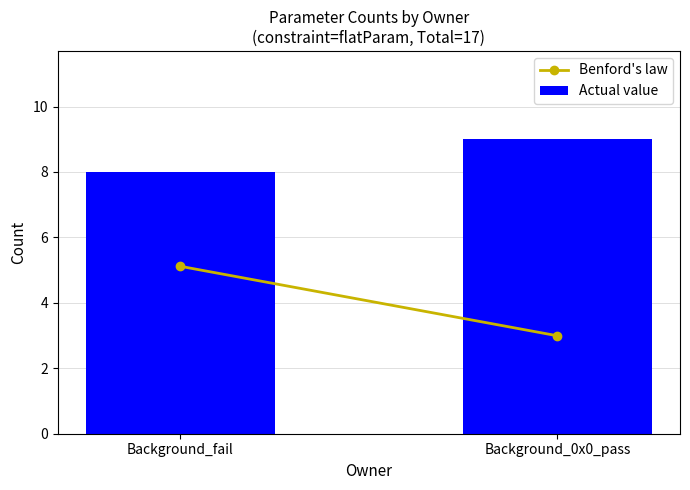

What is the sum of the values at Background_fail and Background_0x0_pass?

17